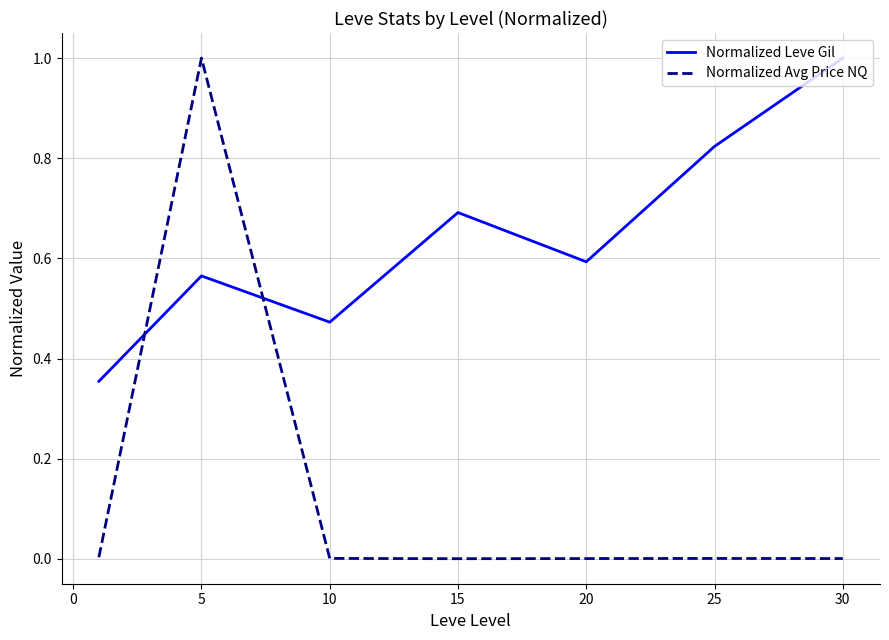

True or false: Normalized Leve Gil and Normalized Avg Price NQ intersect in this chart.

True